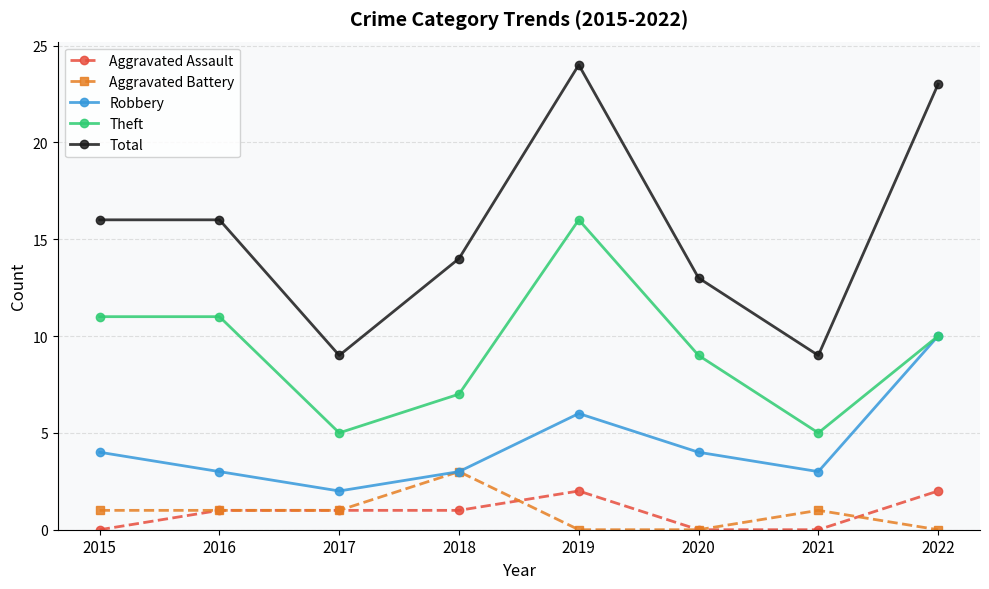

Reading left to right, what are all the values shown in this chart?

Aggravated Assault: 2015=0	2016=1	2017=1	2018=1	2019=2	2020=0	2021=0	2022=2
Aggravated Battery: 2015=1	2016=1	2017=1	2018=3	2019=0	2020=0	2021=1	2022=0
Robbery: 2015=4	2016=3	2017=2	2018=3	2019=6	2020=4	2021=3	2022=10
Theft: 2015=11	2016=11	2017=5	2018=7	2019=16	2020=9	2021=5	2022=10
Total: 2015=16	2016=16	2017=9	2018=14	2019=24	2020=13	2021=9	2022=23